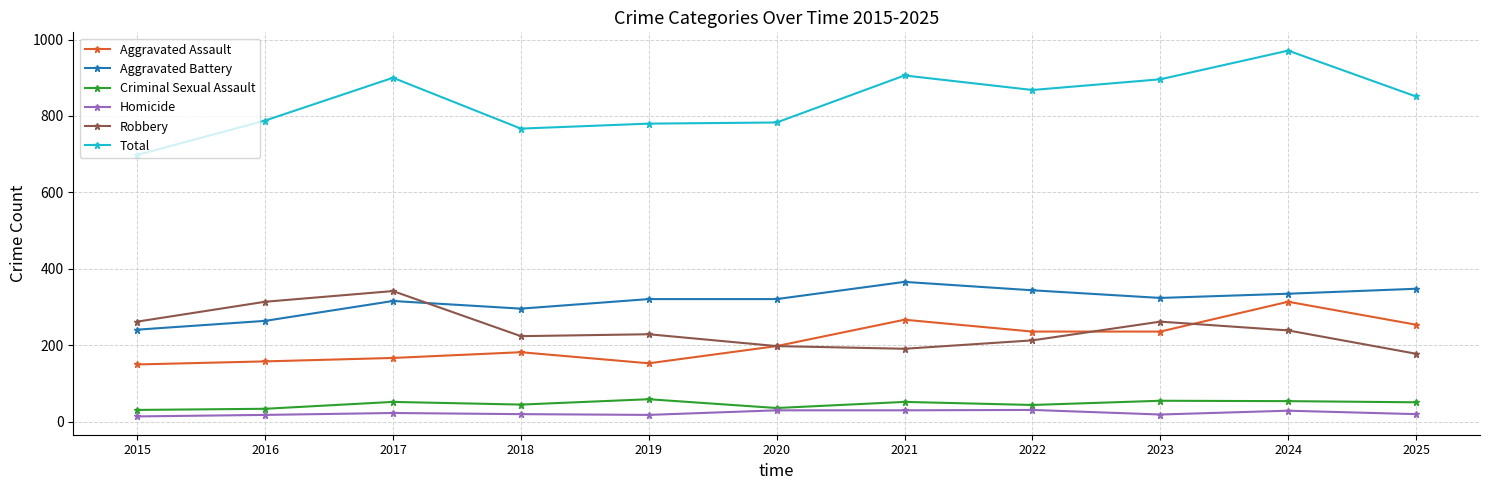

Does the chart display data point markers on the line(s)?

Yes